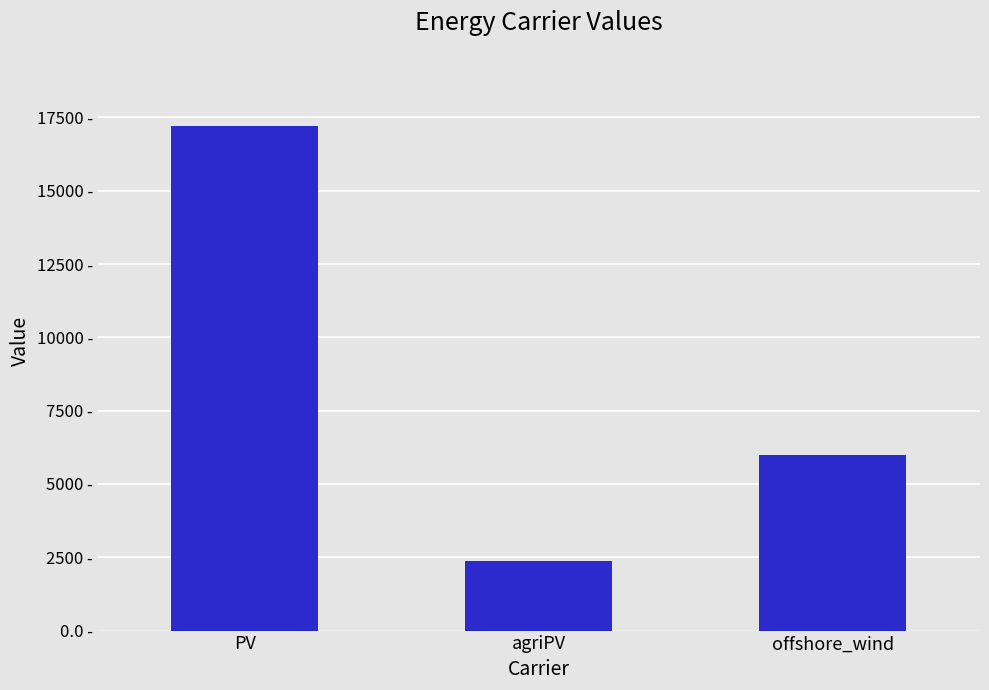

At which label is the value closest to 9785?

offshore_wind